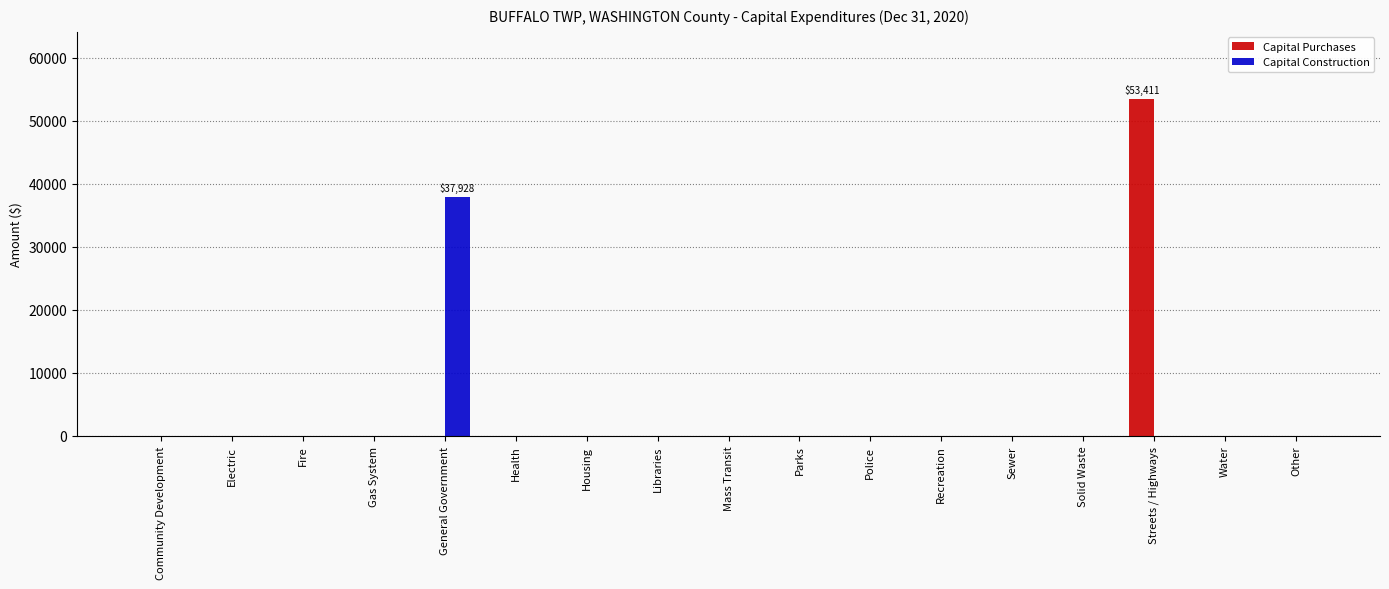

Reading right to left, extract all data points from this chart.

Capital Purchases: Other=0	Water=0	Streets / Highways=53411	Solid Waste=0	Sewer=0	Recreation=0	Police=0	Parks=0	Mass Transit=0	Libraries=0	Housing=0	Health=0	General Government=0	Gas System=0	Fire=0	Electric=0	Community Development=0
Capital Construction: Other=0	Water=0	Streets / Highways=0	Solid Waste=0	Sewer=0	Recreation=0	Police=0	Parks=0	Mass Transit=0	Libraries=0	Housing=0	Health=0	General Government=37928	Gas System=0	Fire=0	Electric=0	Community Development=0